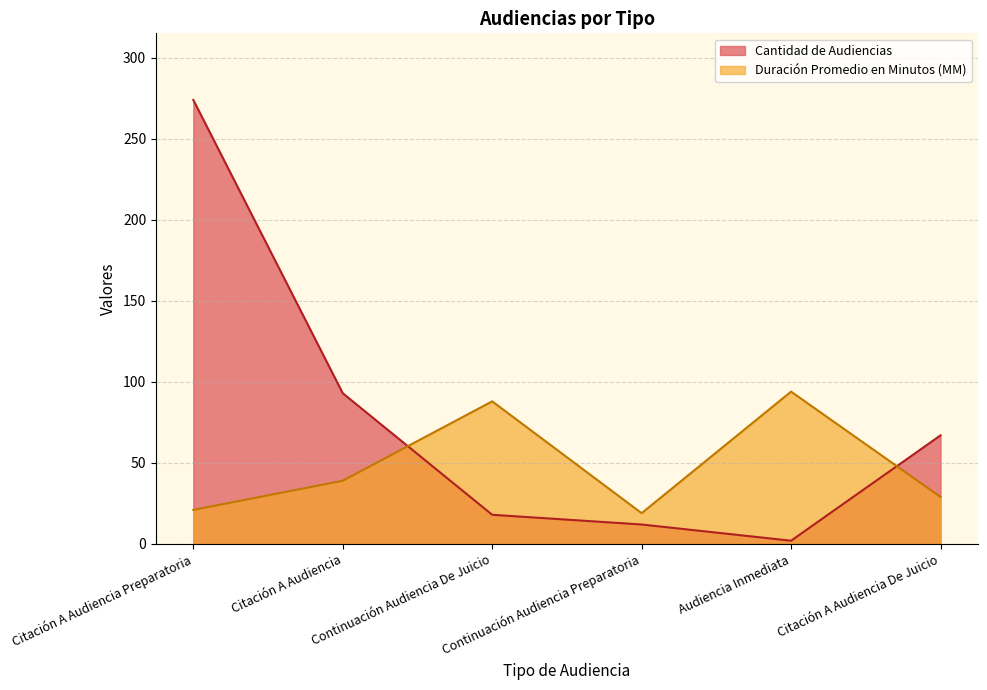

What is the smallest value displayed?

2